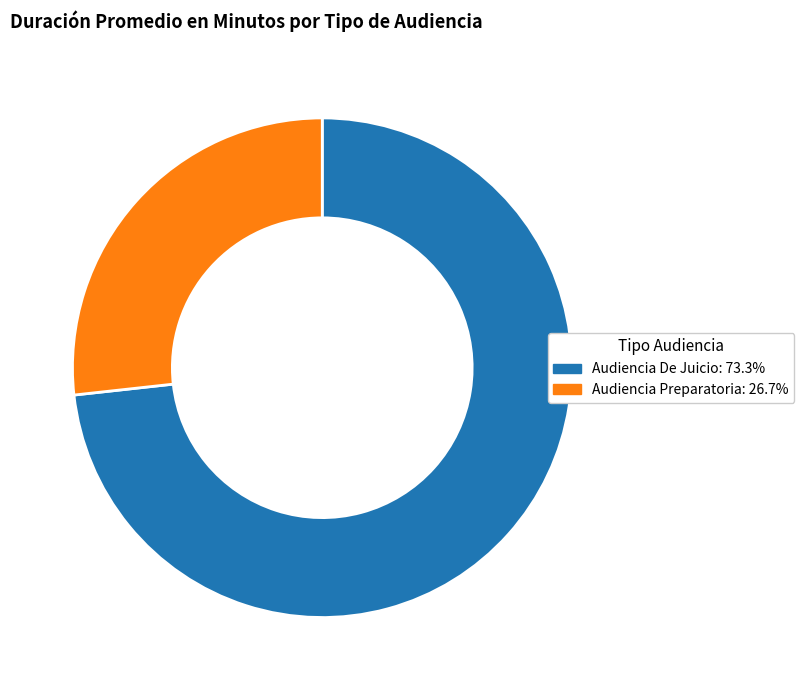

What is the ratio of the value at Audiencia De Juicio: 73.3% to the value at Audiencia Preparatoria: 26.7%?

2.7